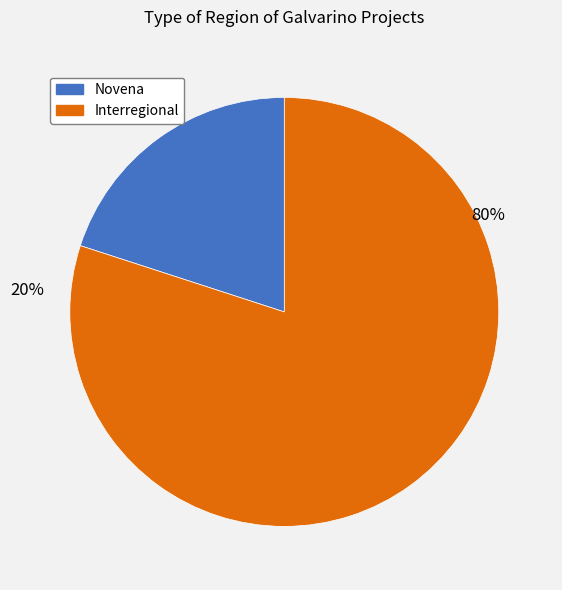

Is there a majority slice in this chart?

Yes